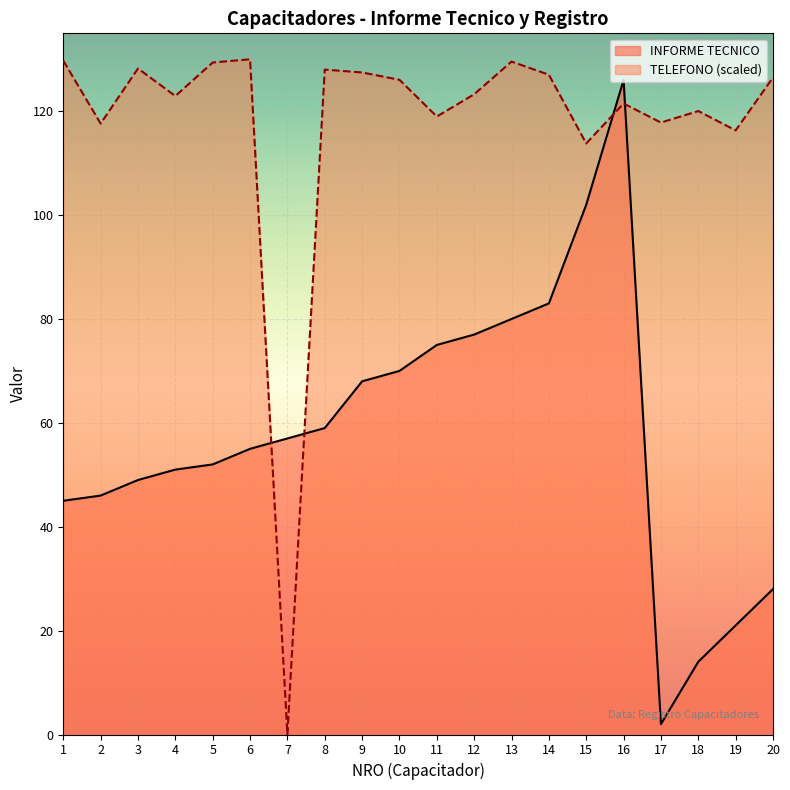

What is the value of the INFORME TECNICO point at the 13th from the left?

80.0